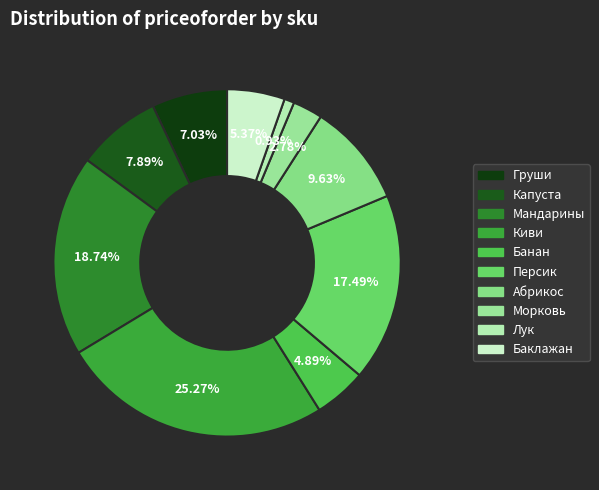

True or false: Банан accounts for 5% of the total.

True